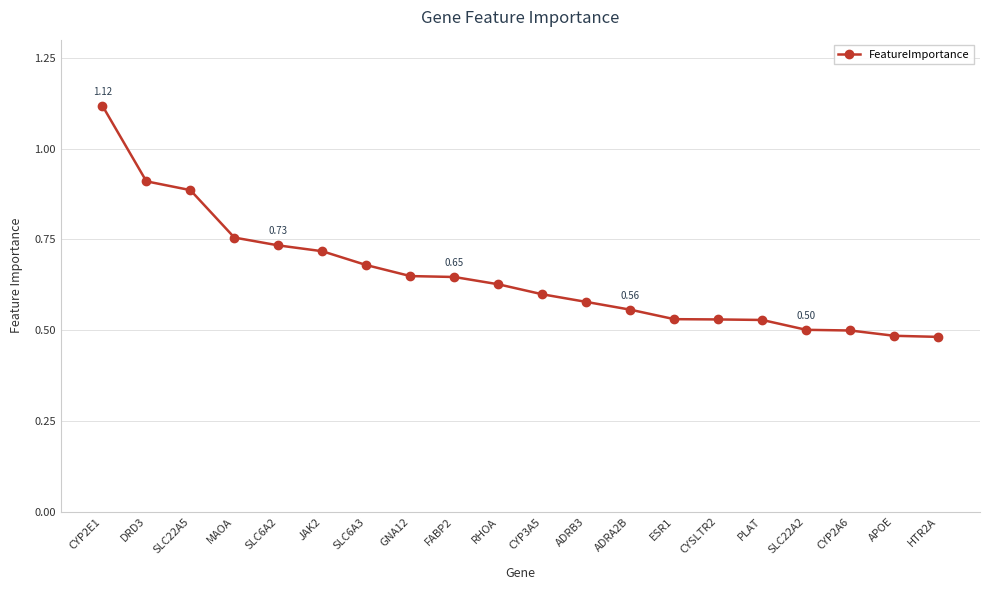

Which has a higher value, SLC22A5 or CYP2E1?

CYP2E1